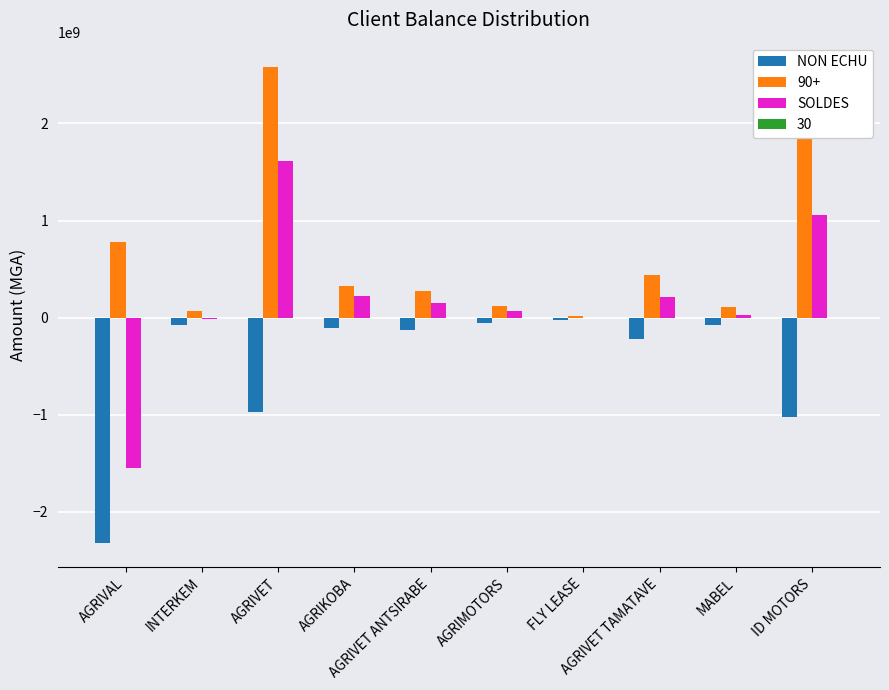

Which series has the largest total across all categories?

90+